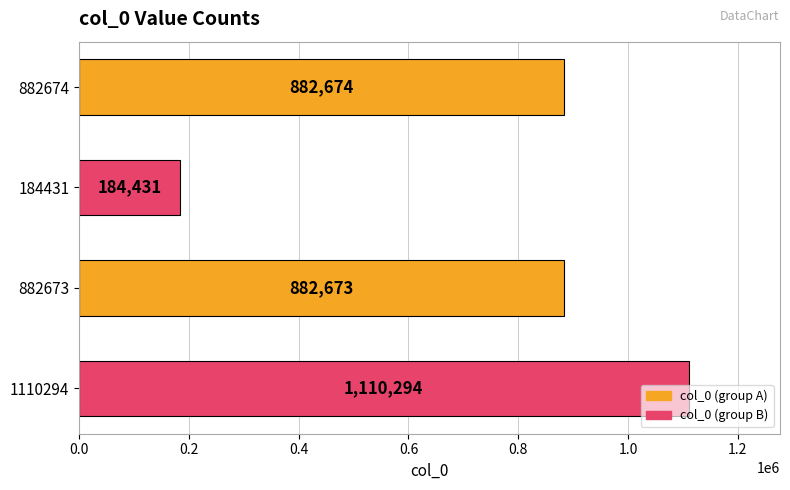

Does the chart contain any negative values?

No